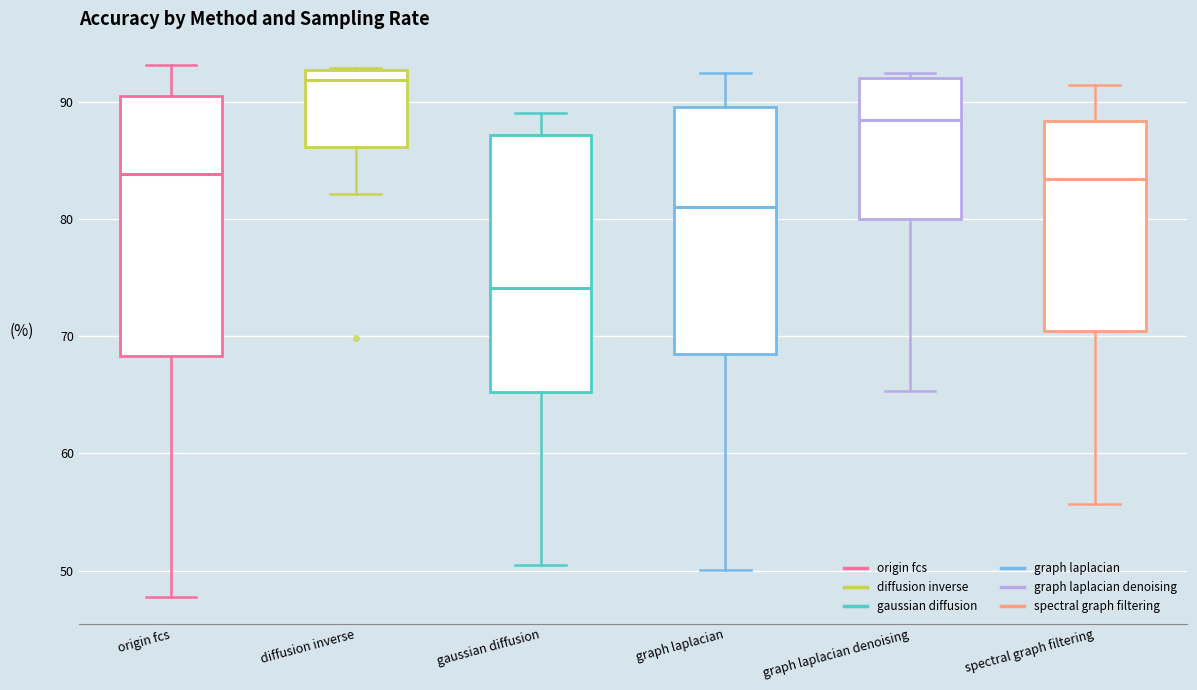

Which box has the lowest median line?

gaussian diffusion